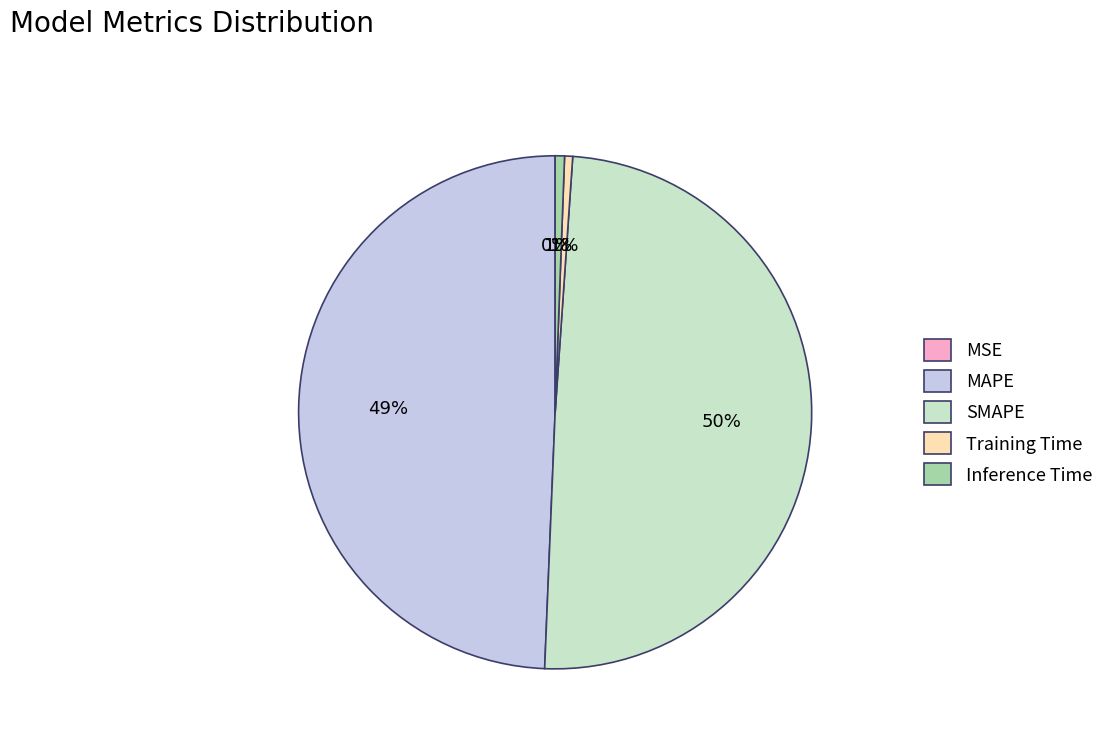

Does SMAPE represent more than half of the total?

No